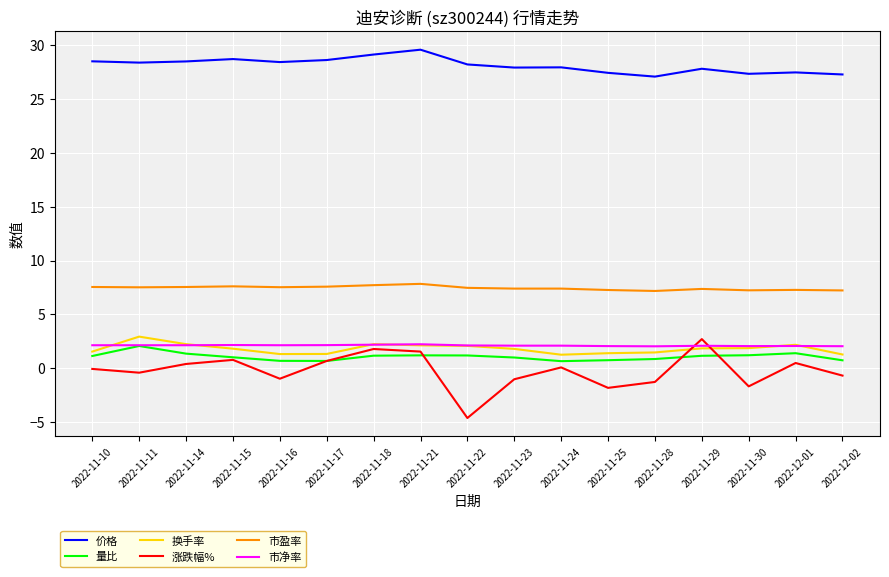

Which series has the largest range (max minus min)?

涨跌幅%